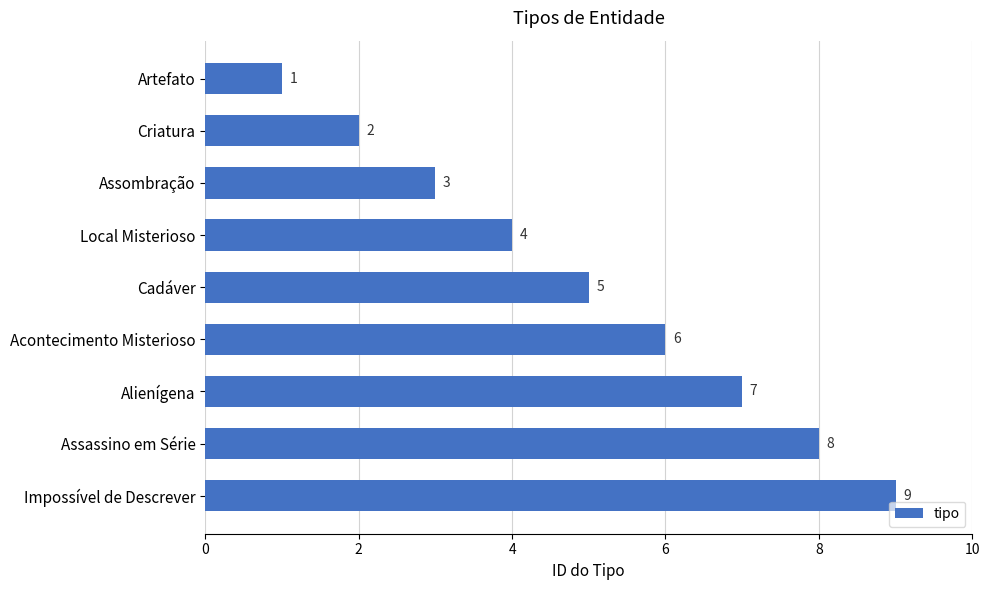

Which has a higher value, Local Misterioso or Acontecimento Misterioso?

Acontecimento Misterioso